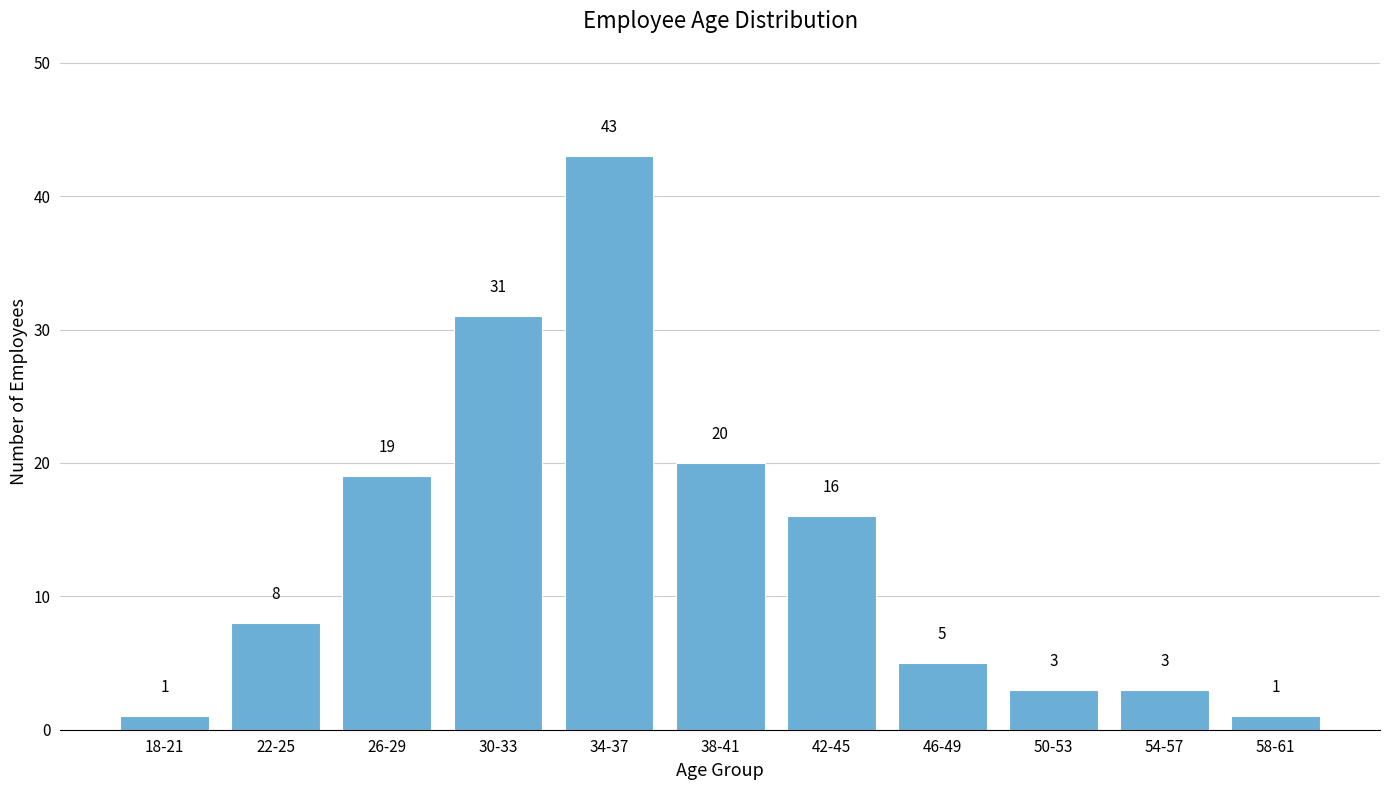

Reading left to right, extract all data points from this chart.

1	8	19	31	43	20	16	5	3	3	1